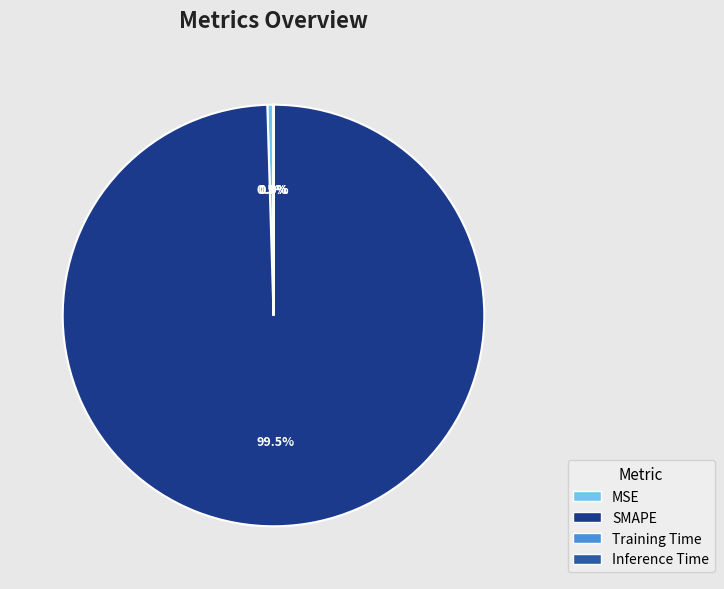

Is SMAPE the majority of the pie?

Yes